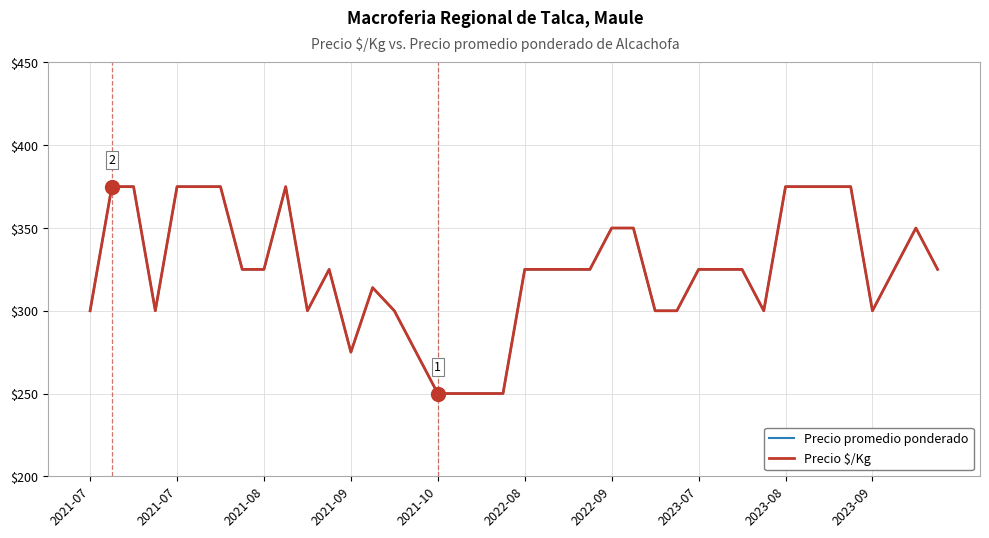

What are all the series names shown in the legend?

Precio promedio ponderado, Precio $/Kg